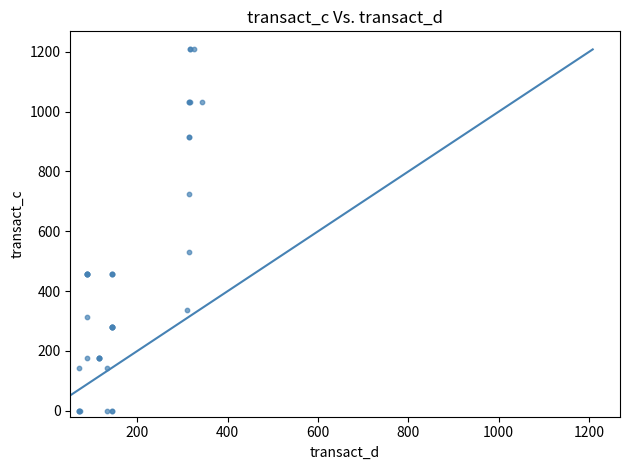

What Y value in the scatter plot is closest to 604?

529.9